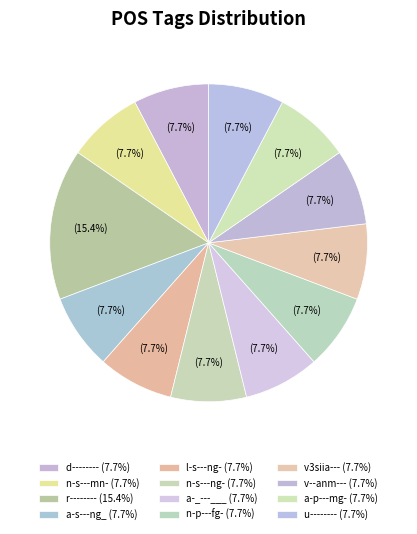

Do a-_---___ and a-s---ng_ together represent more than half of the pie?

No